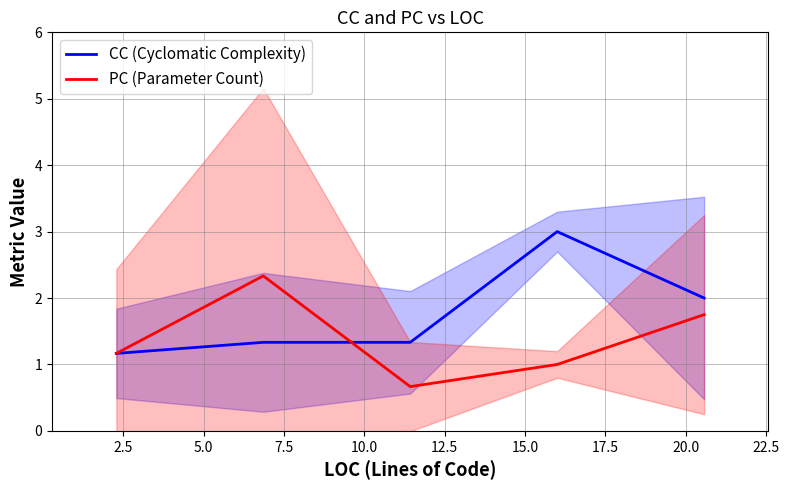

What are all the series names shown in the legend?

CC (Cyclomatic Complexity), PC (Parameter Count)